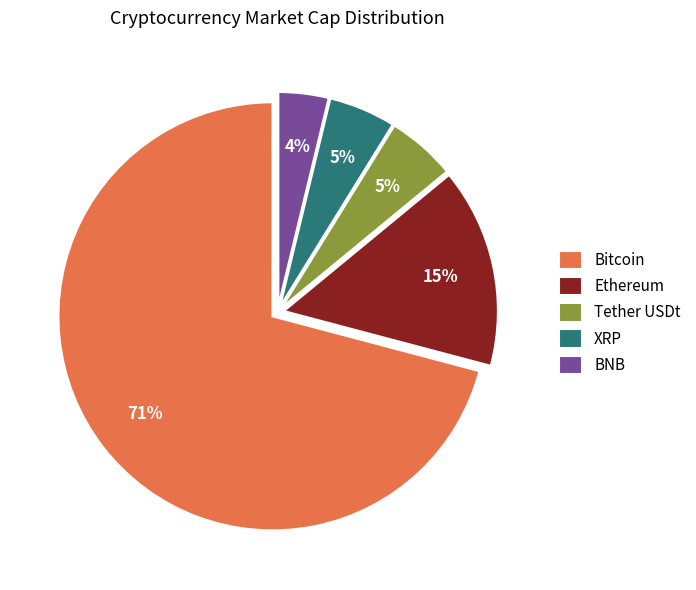

How many slices are in this pie chart?

5